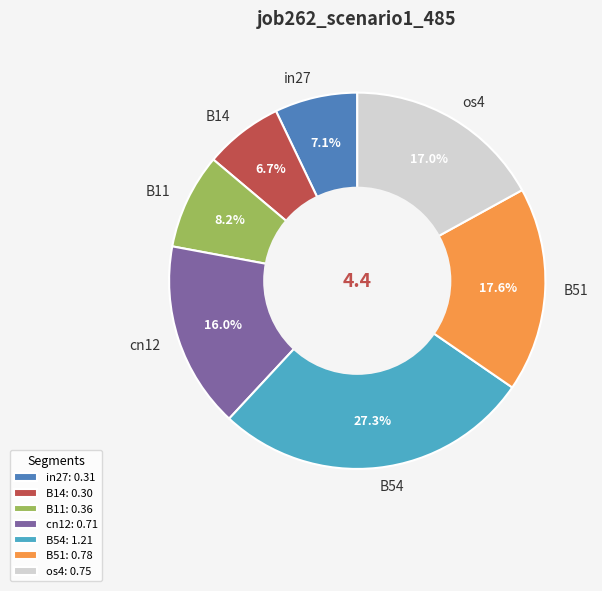

Is there any slice that represents more than half of the pie?

No